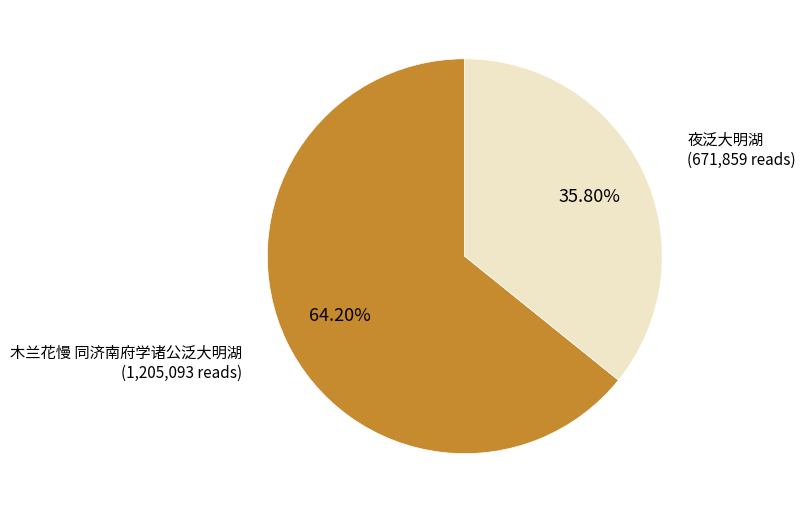

Does any single category account for the majority?

Yes